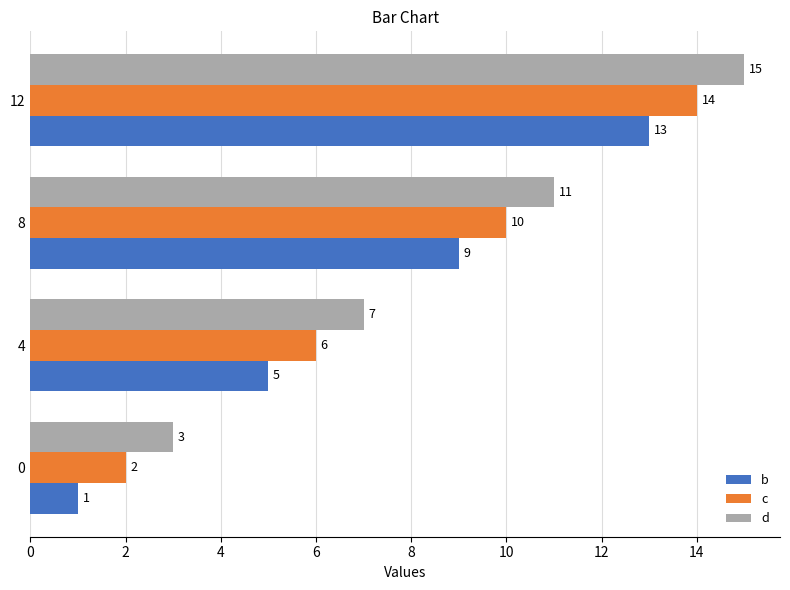

At which category is the sum across all series the highest?

12